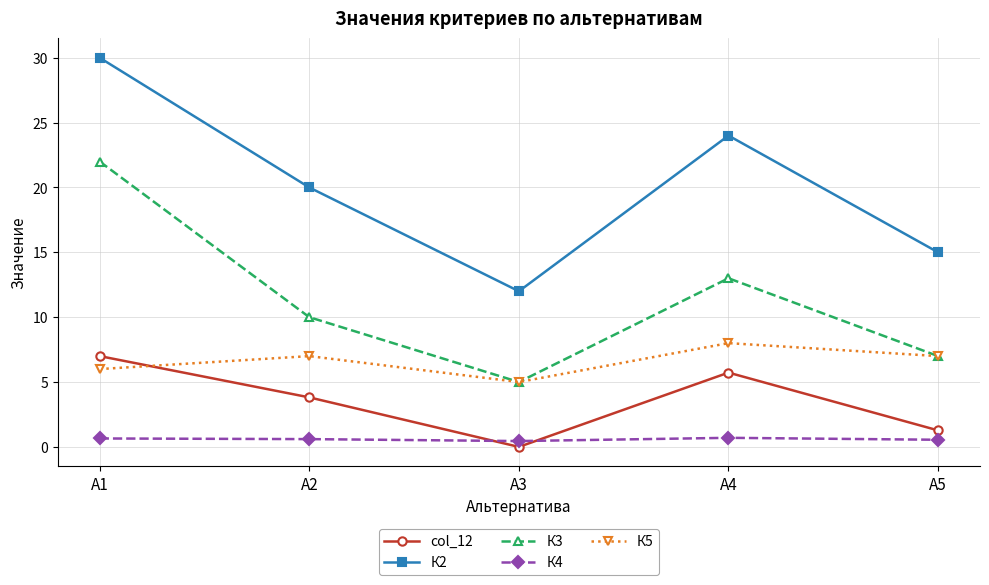

Which series has the largest total across all categories?

К2